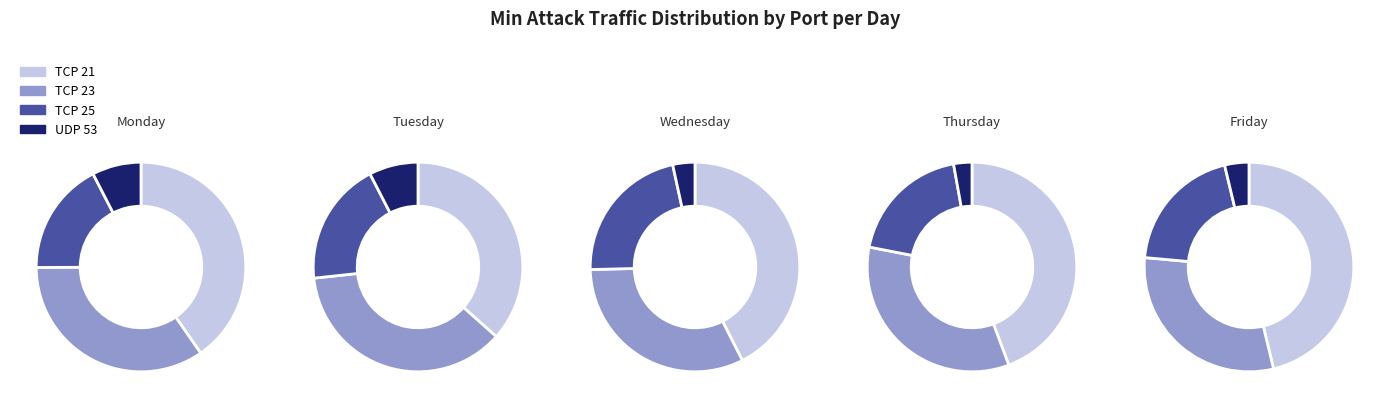

What percentage is the Wednesday slice, to the nearest percent?

20%